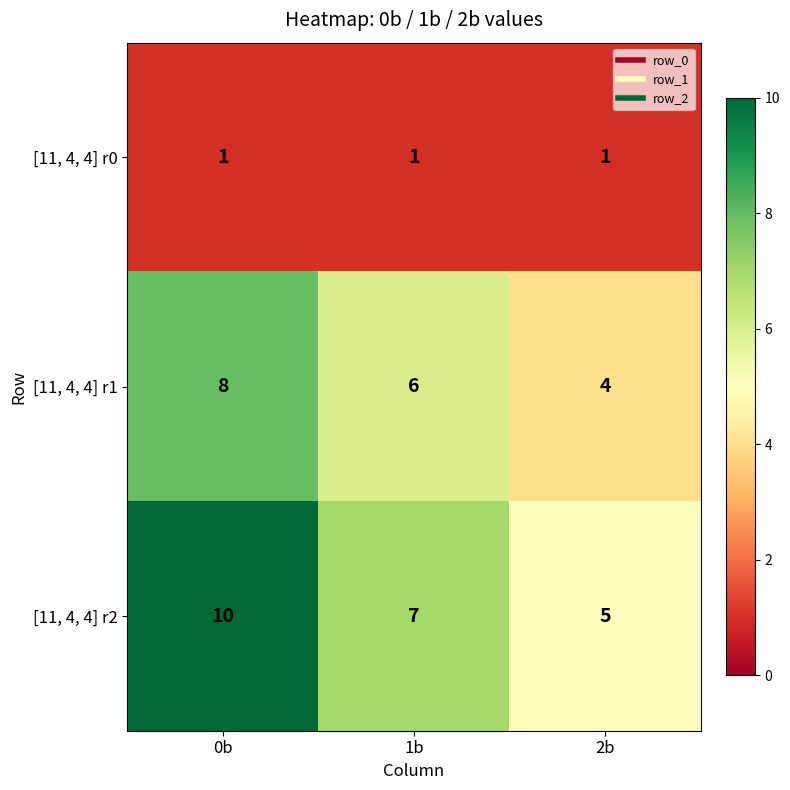

What is the maximum value for [11, 4, 4] r2?

10